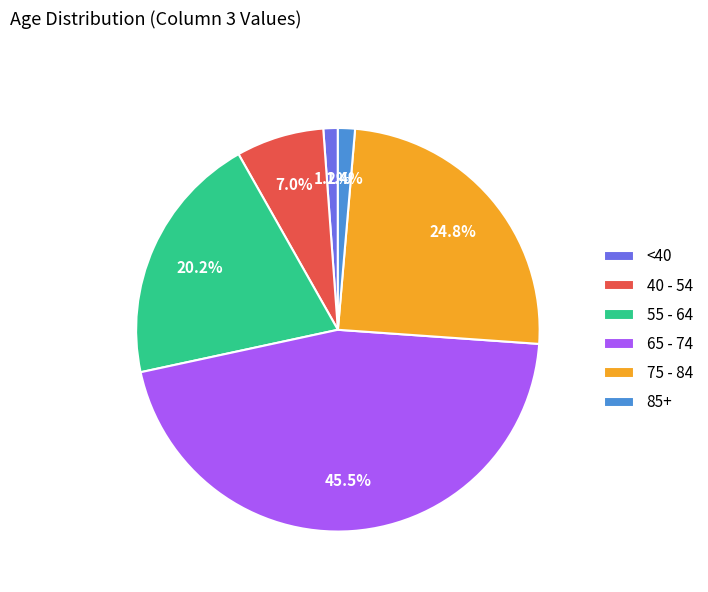

What is the largest slice in the pie chart?

65 - 74